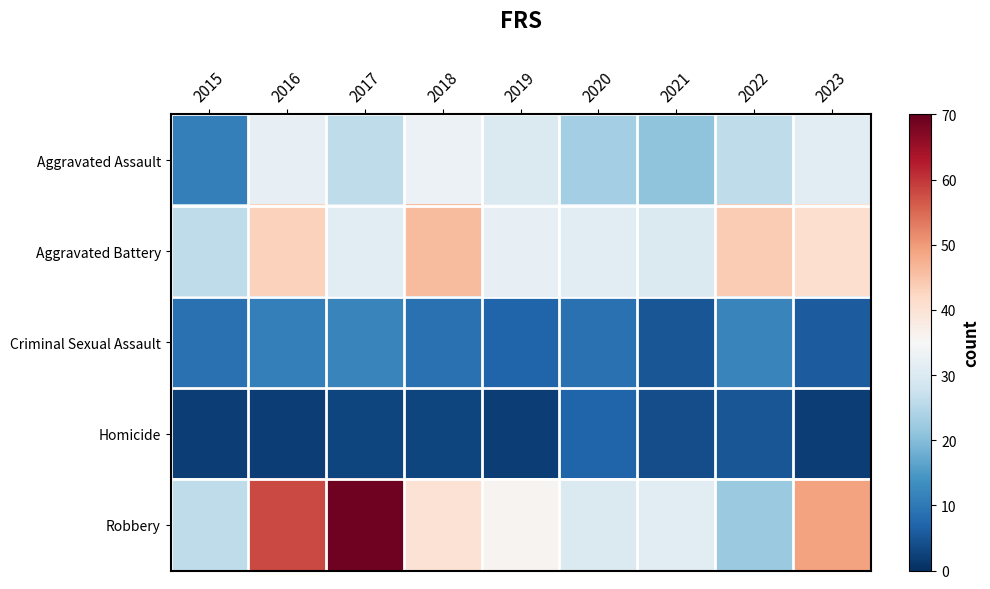

Which series changed the most between 2018 and 2021?

Aggravated Battery